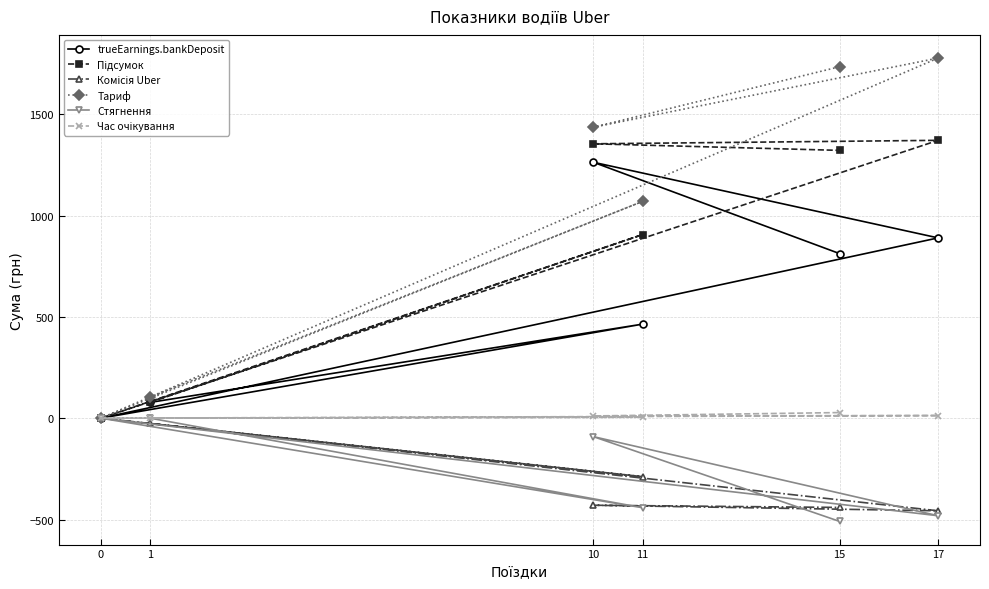

How many data points in Тариф are above 1435?

3